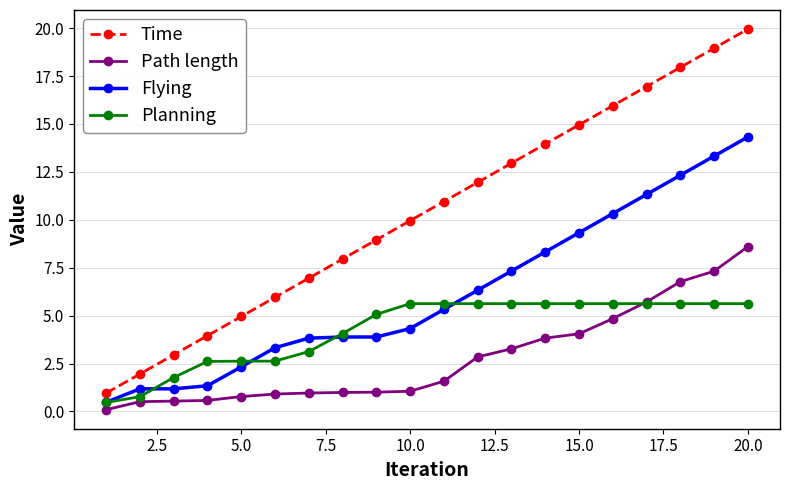

What is the value of the Flying point at the 1st from the left?

0.5